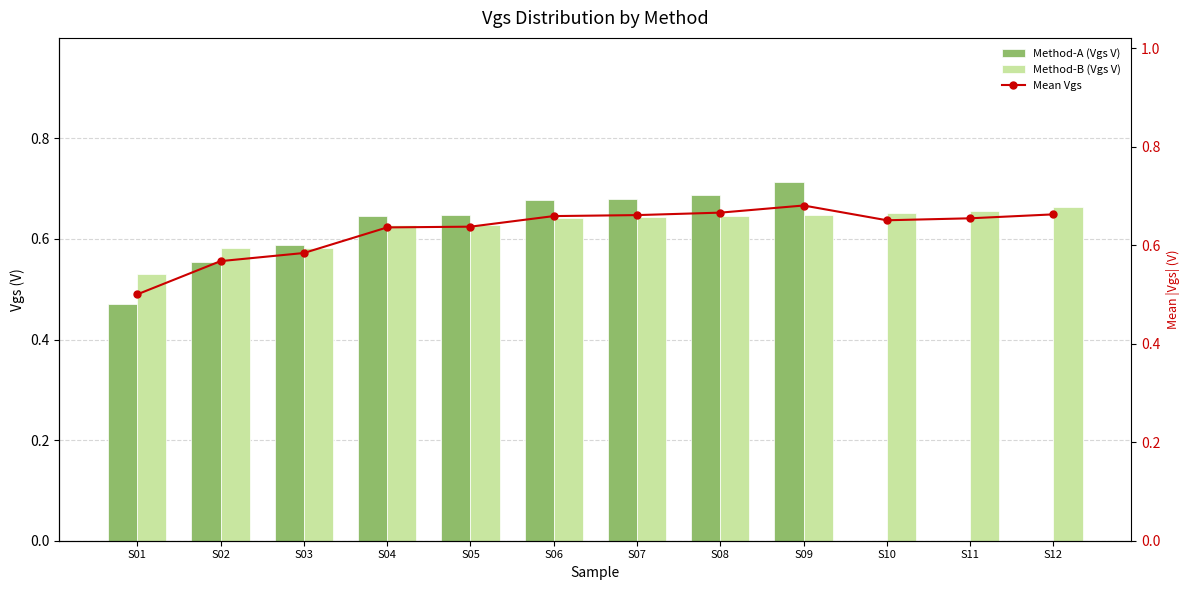

What is the total value across all series at S01?

1.5